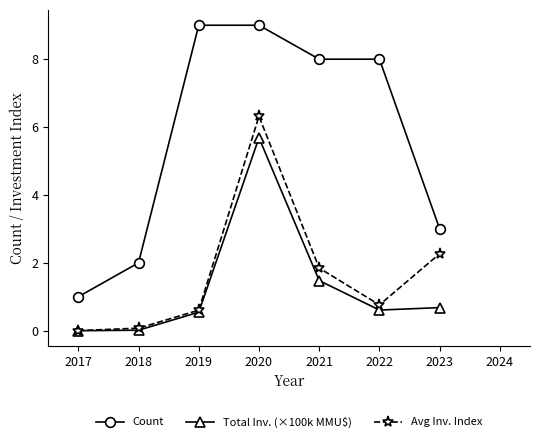

What is the value of the Avg Inv. Index point at the 6th from the left?

0.8